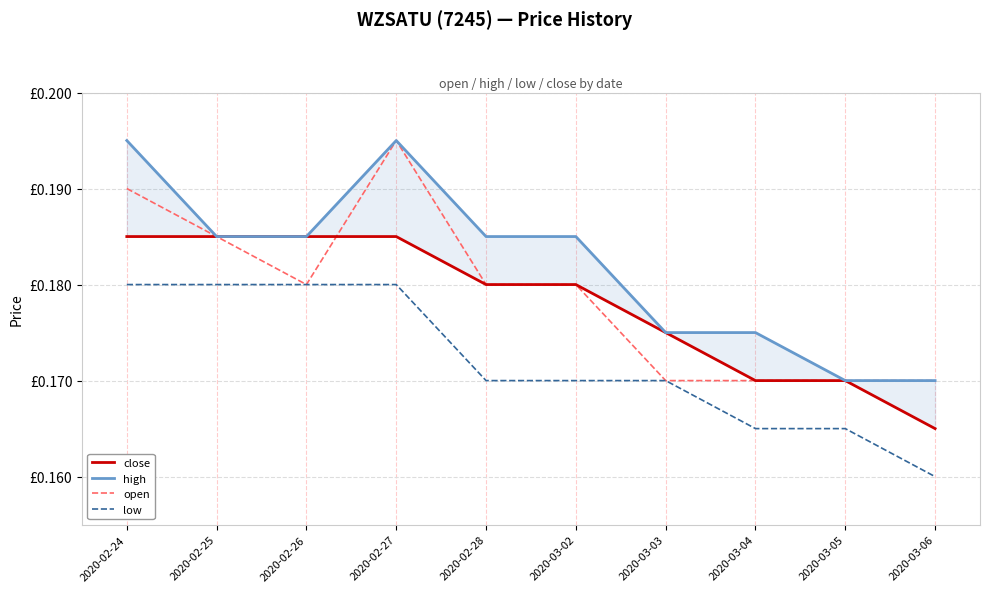

The open series shows 0.2 at 2020-03-06. True or false?

False